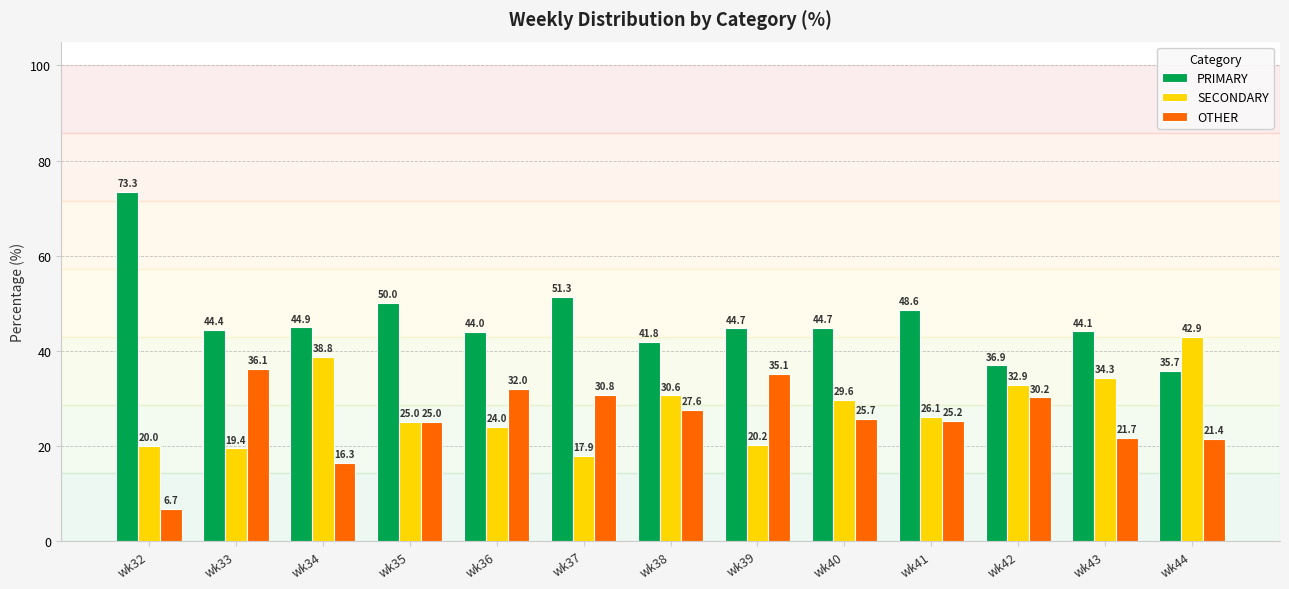

At which label does SECONDARY reach its peak?

wk44